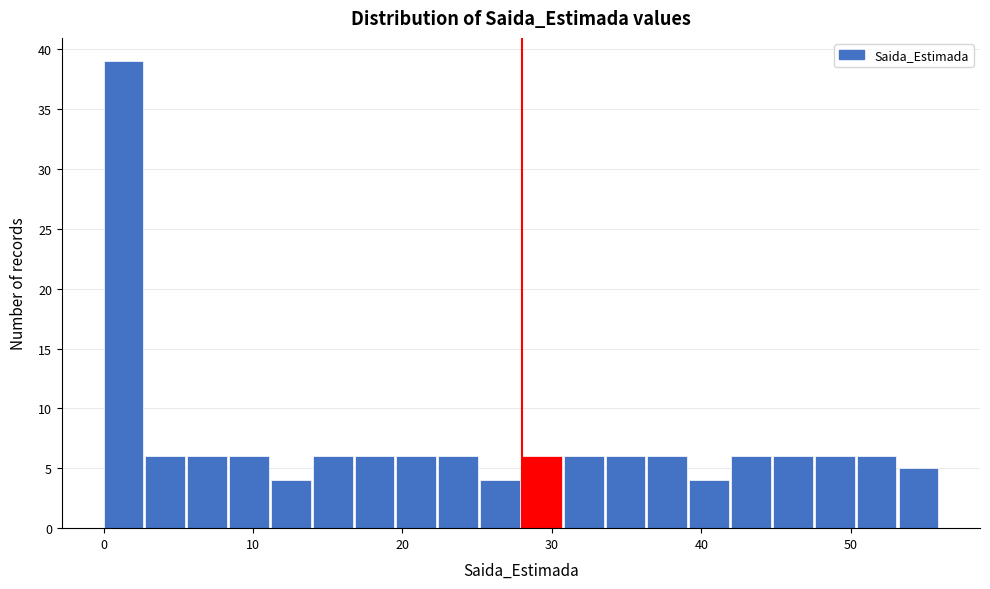

Read against the x-axis, roughly where is the centre of the tallest bar?

1